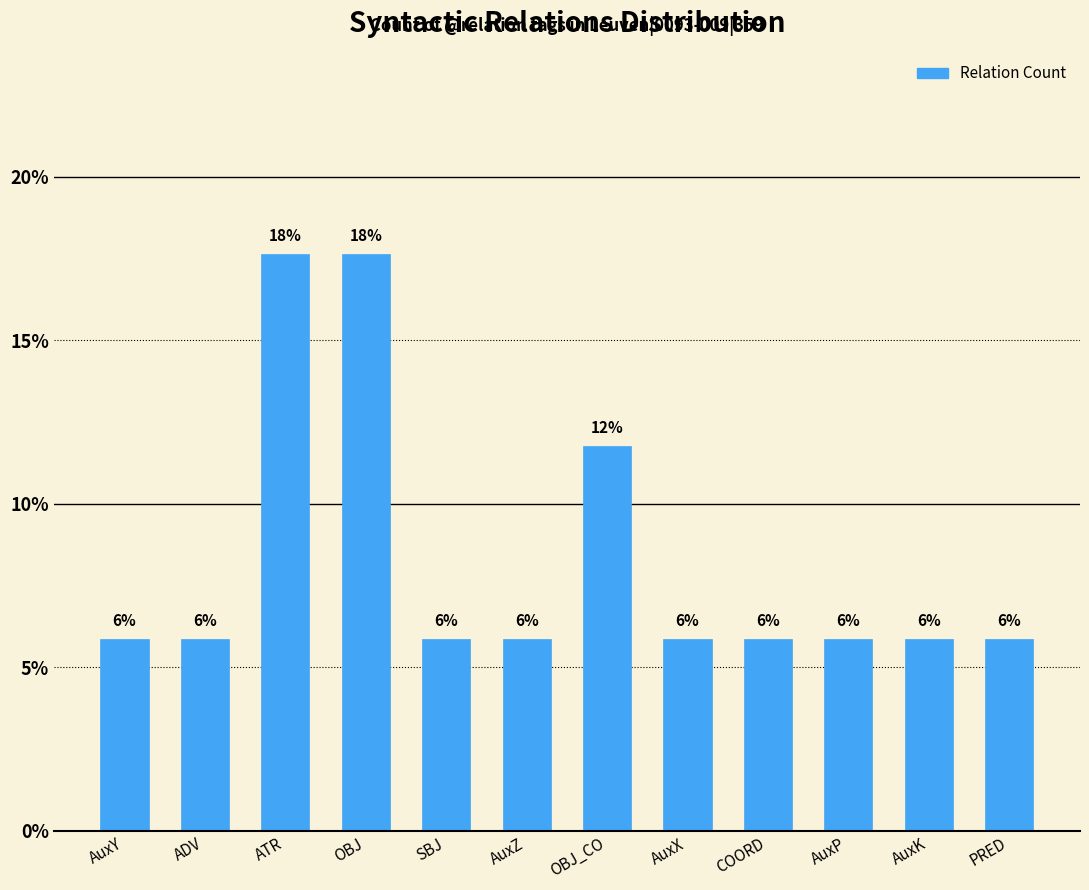

Reading right to left, transcribe all the data shown in this chart.

PRED=5.9	AuxK=5.9	AuxP=5.9	COORD=5.9	AuxX=5.9	OBJ_CO=11.8	AuxZ=5.9	SBJ=5.9	OBJ=17.6	ATR=17.6	ADV=5.9	AuxY=5.9